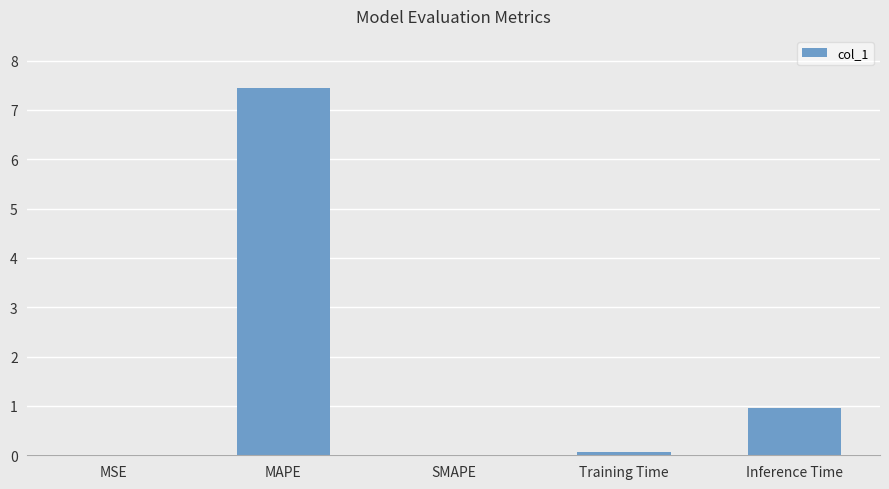

True or false: the data shows -3.5 at SMAPE.

False